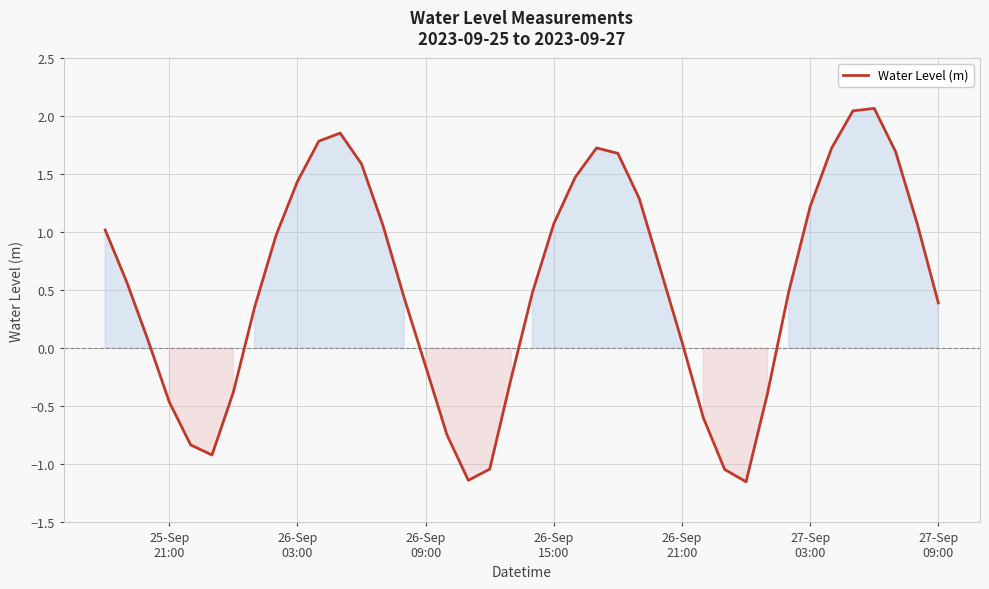

What is the difference between the maximum and minimum values?

3.2